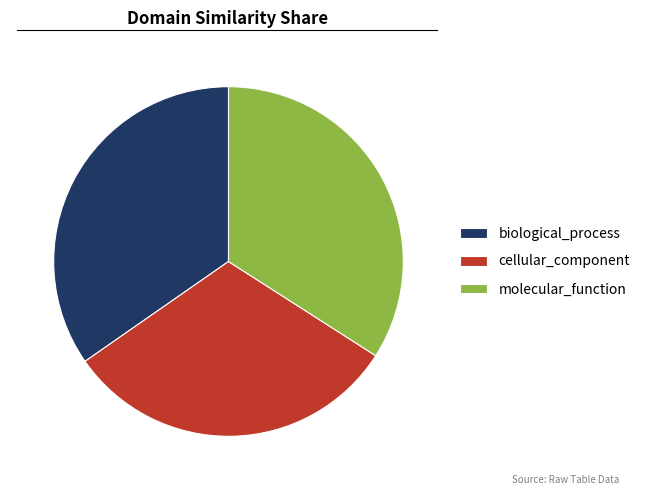

True or false: molecular_function accounts for 34% of the total.

True